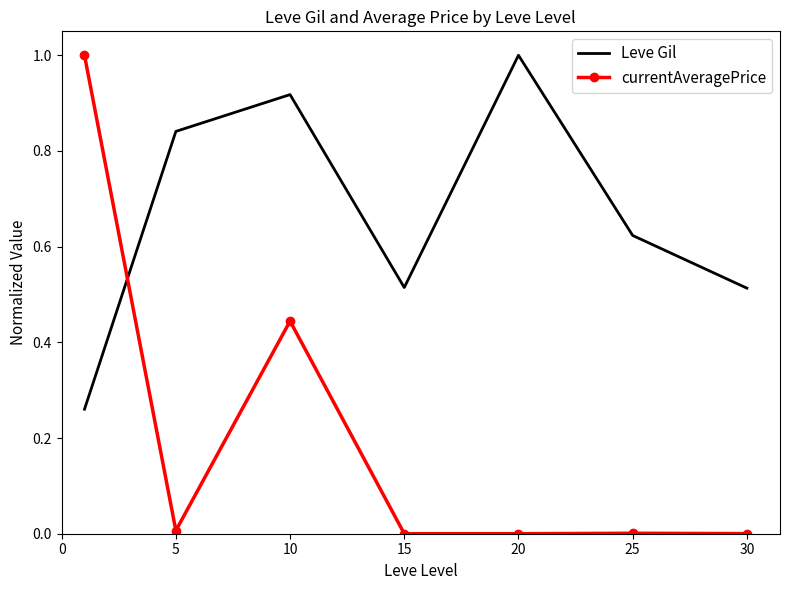

Count the number of data series in this chart.

2